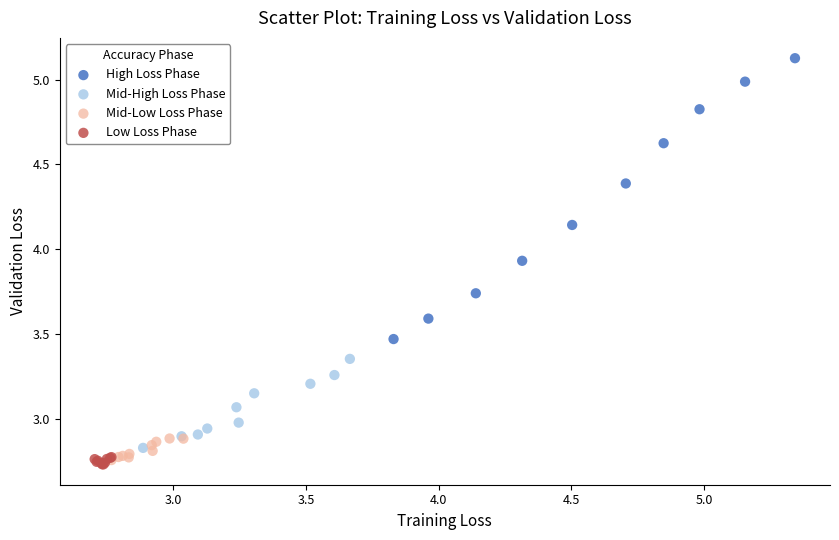

What are all the series names shown in the legend?

High Loss Phase, Mid-High Loss Phase, Mid-Low Loss Phase, Low Loss Phase